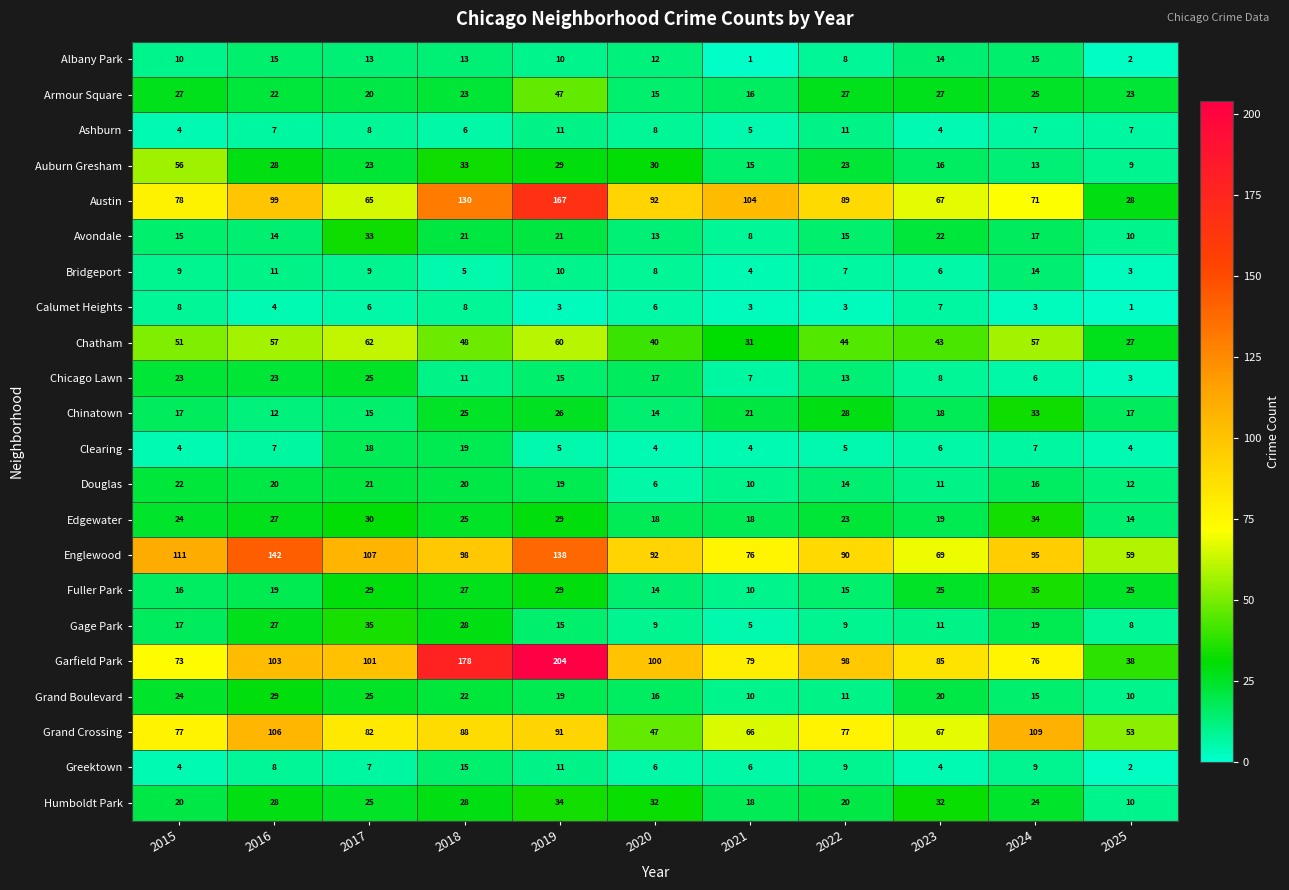

What is the highest value of the Ashburn series?

11